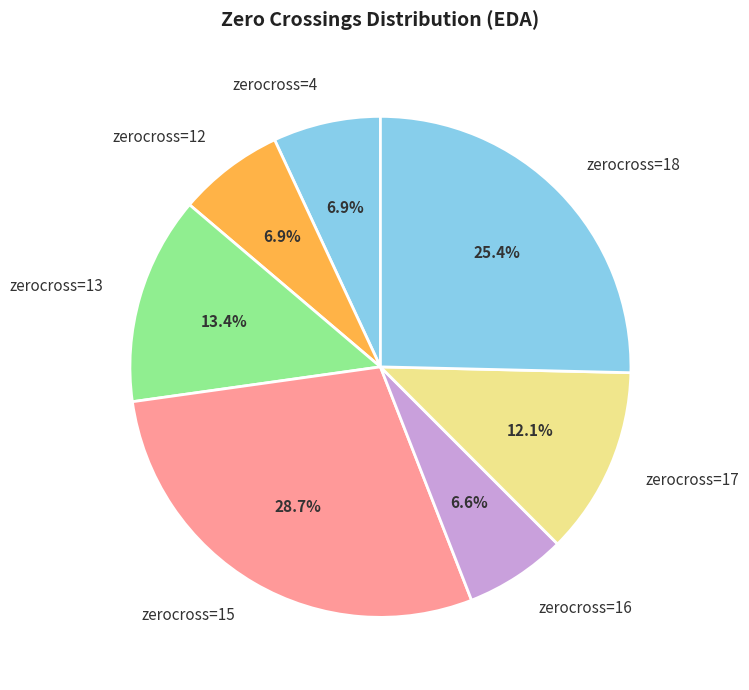

What percentage do zerocross=4 and zerocross=18 together represent?

32.3%